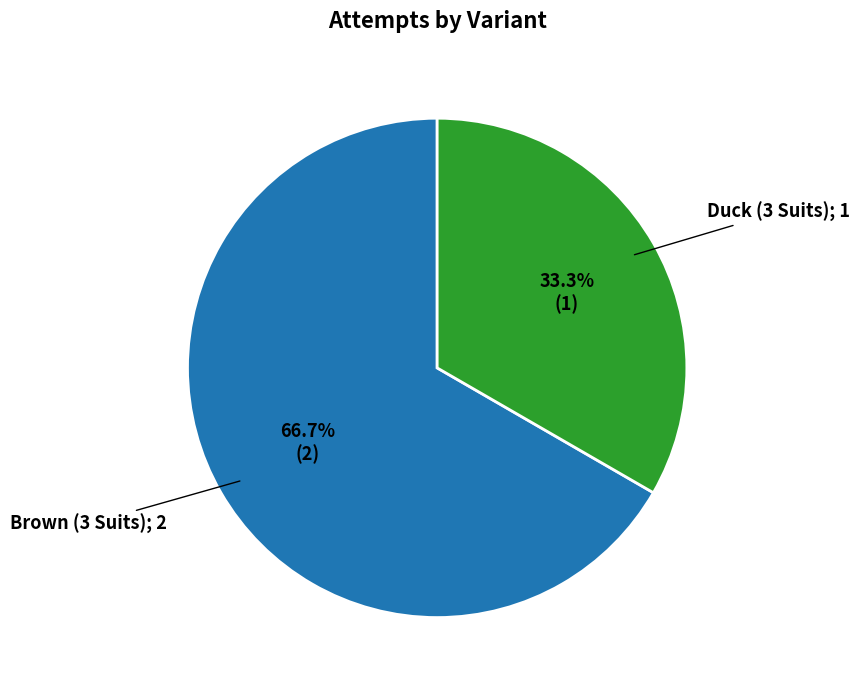

How many slices are in this pie chart?

2